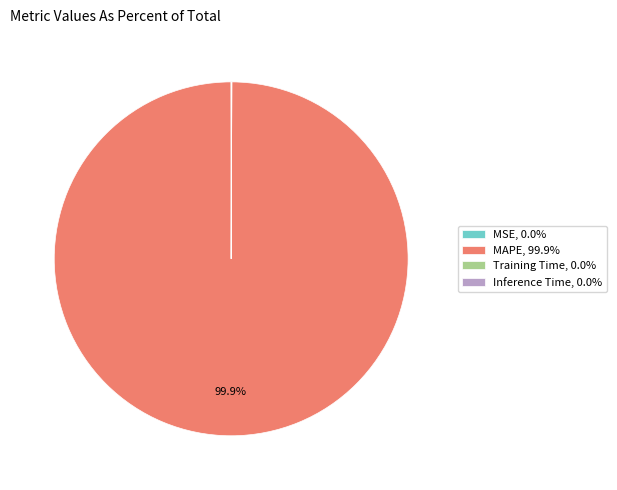

Does any single category account for the majority?

Yes